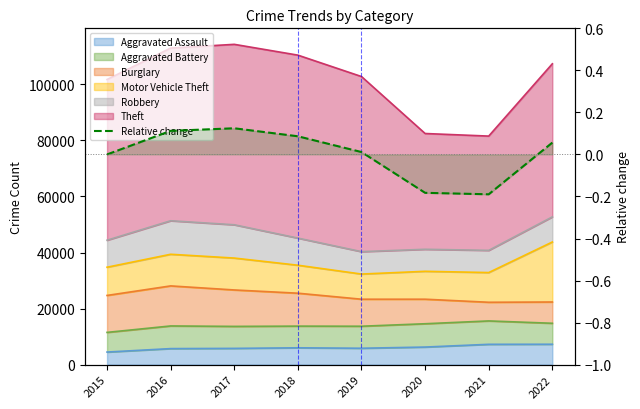

True or false: the data shows -0.2 at 2015.

False